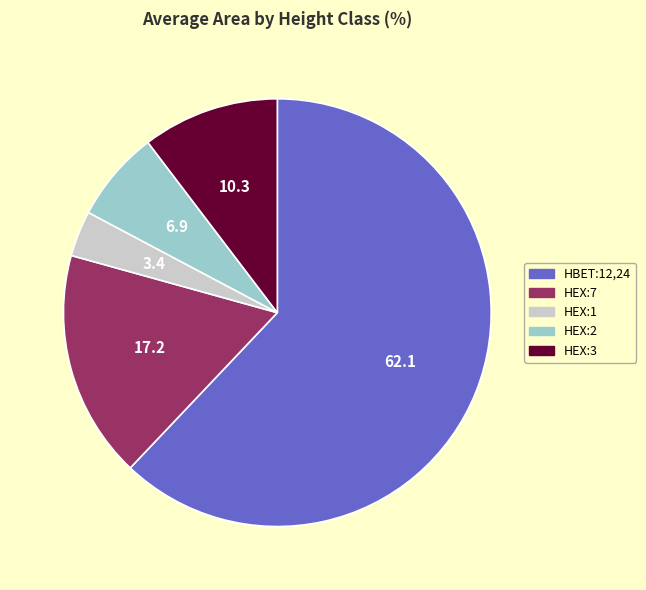

What is the majority slice?

HBET:12,24